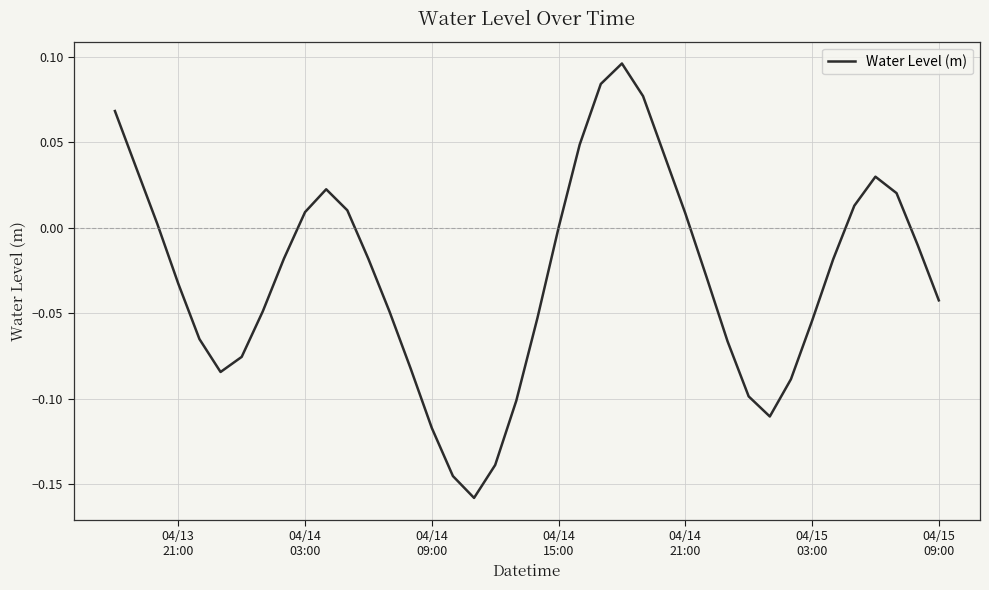

What is the difference between the maximum and minimum values?

0.3